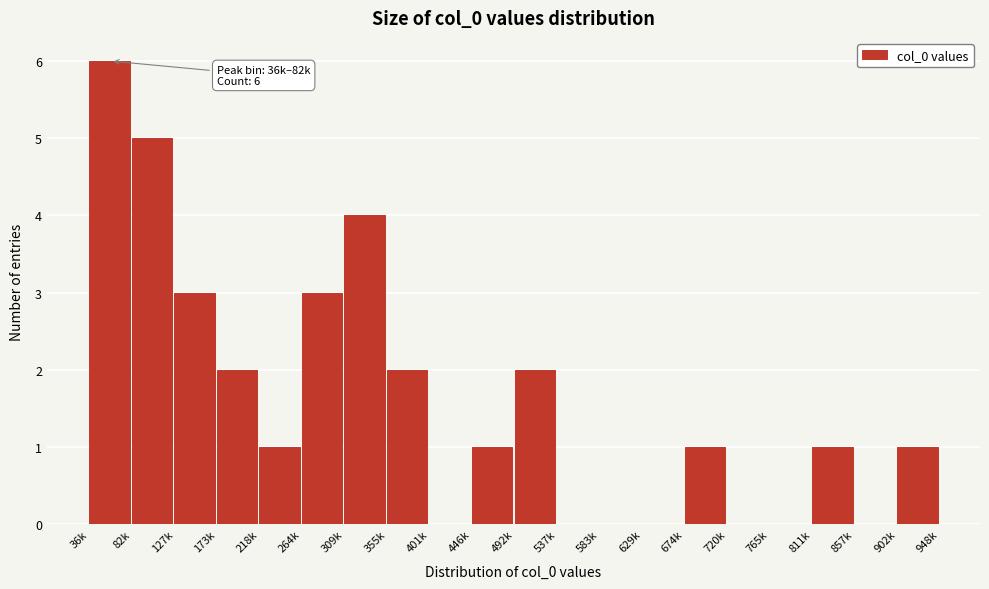

Reading left to right, extract all data points from this chart.

36k=6	82k=5	127k=3	173k=2	218k=1	264k=3	309k=4	355k=2	401k=0	446k=1	492k=2	537k=0	583k=0	629k=0	674k=1	720k=0	765k=0	811k=1	857k=0	902k=1